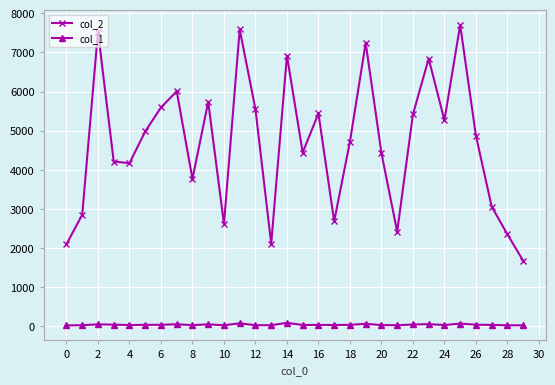

At how many categories does at least one series exceed 6129?

6